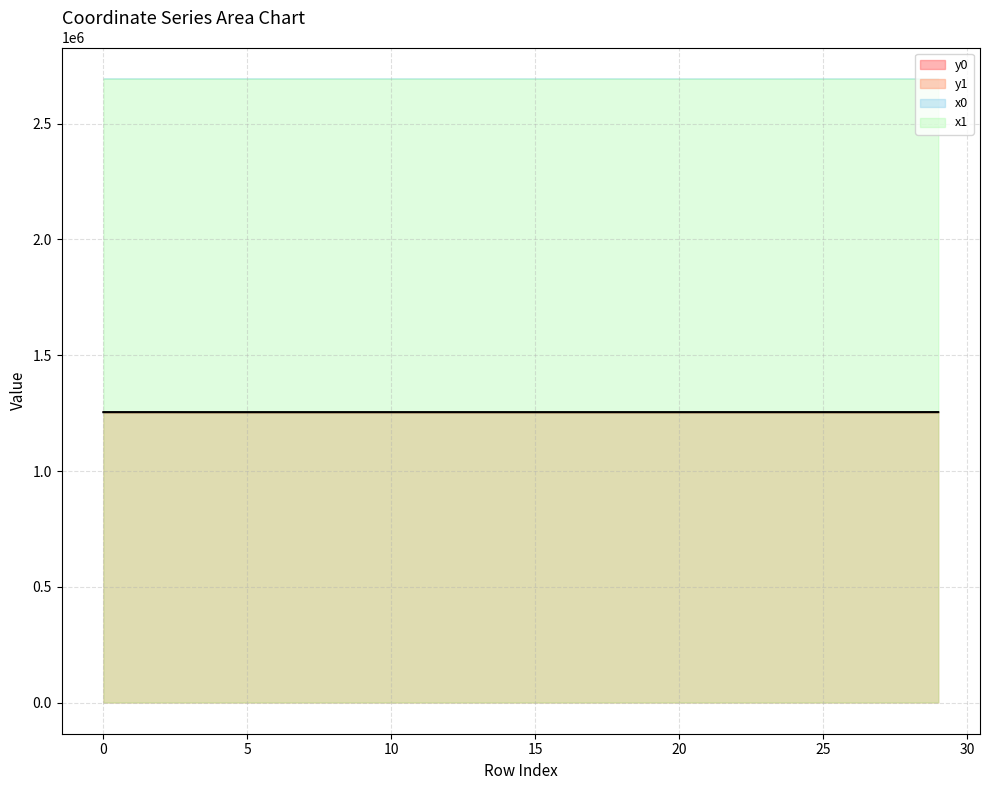

What is the sum of all y0 values?

37622156.7